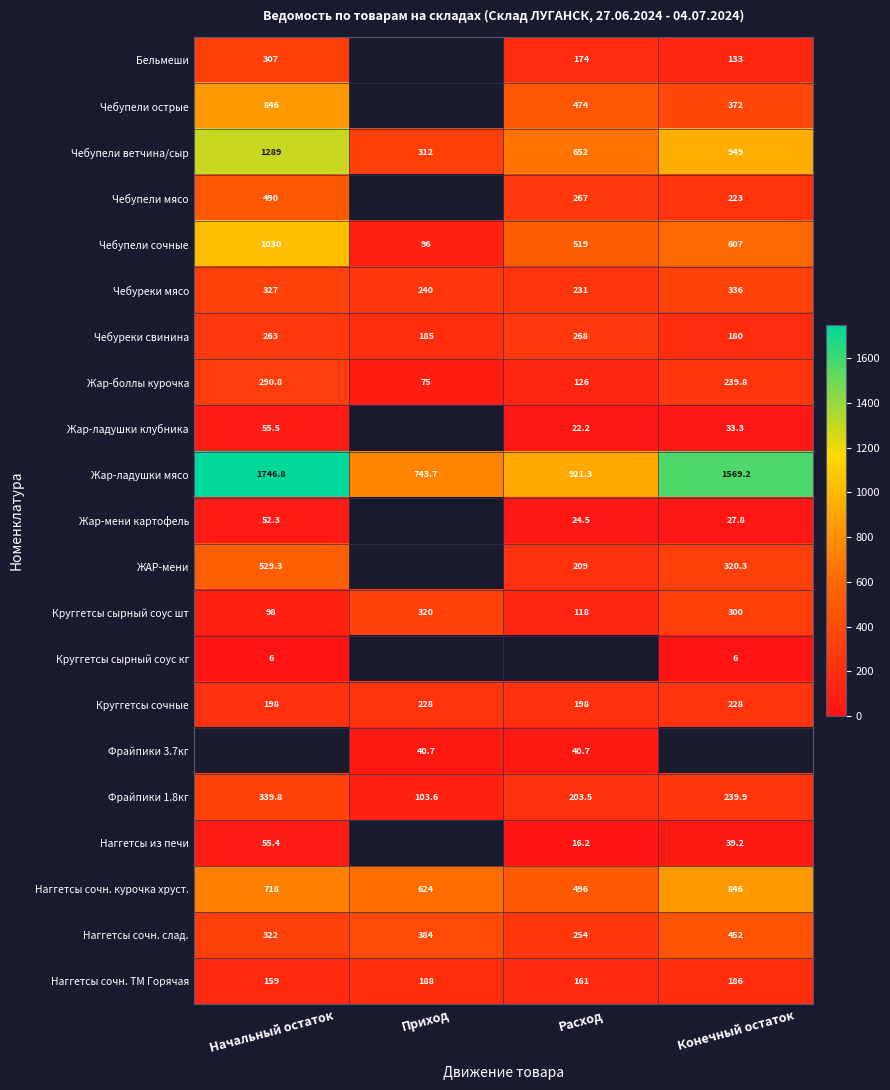

Which label corresponds to the smallest value in the chart?

Начальный остаток